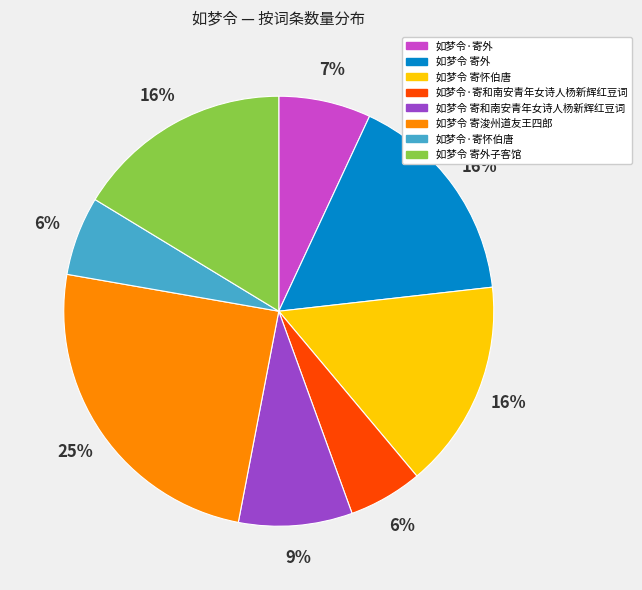

To the nearest percent, what is the difference between the largest and smallest slice percentages?

19%